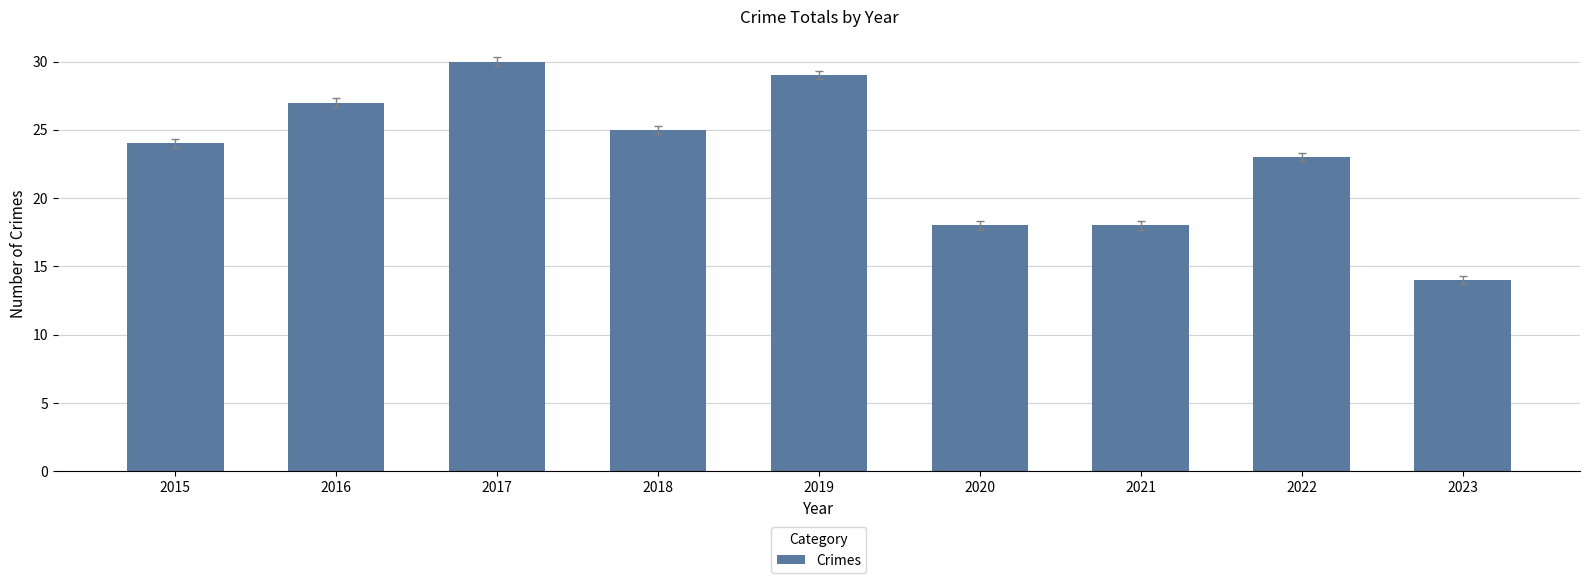

Which has a higher value, 2016 or 2018?

2016